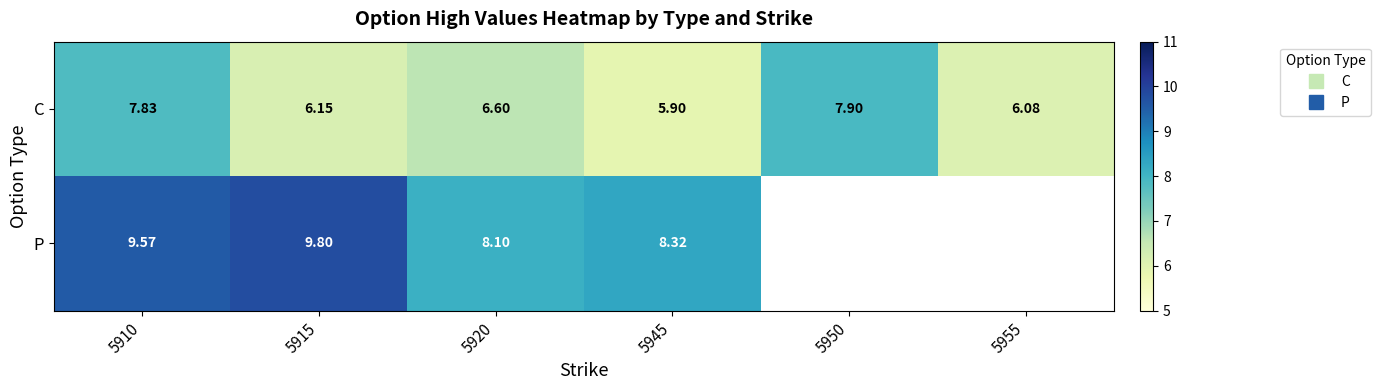

What is the total value across all series at 5945?

14.2